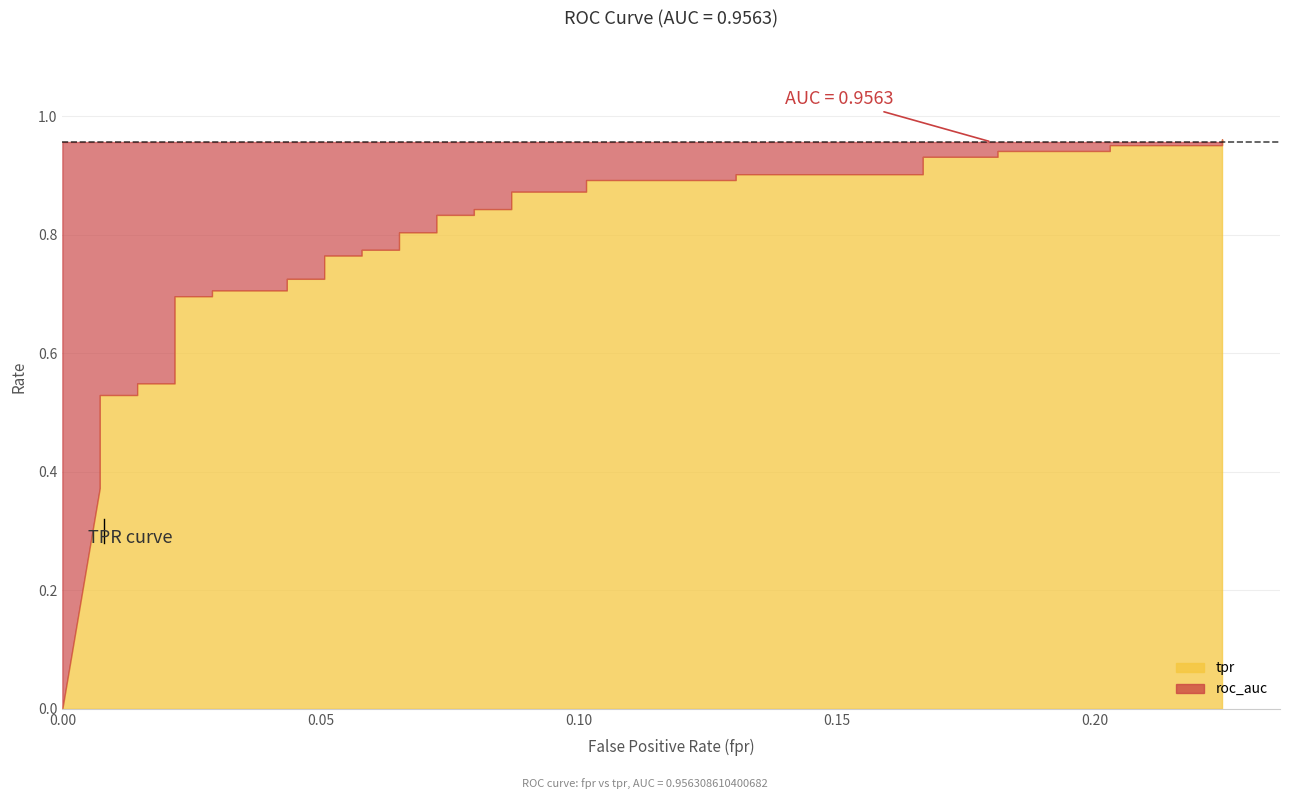

True or false: roc_auc has a value of 1.7 at 23.

False